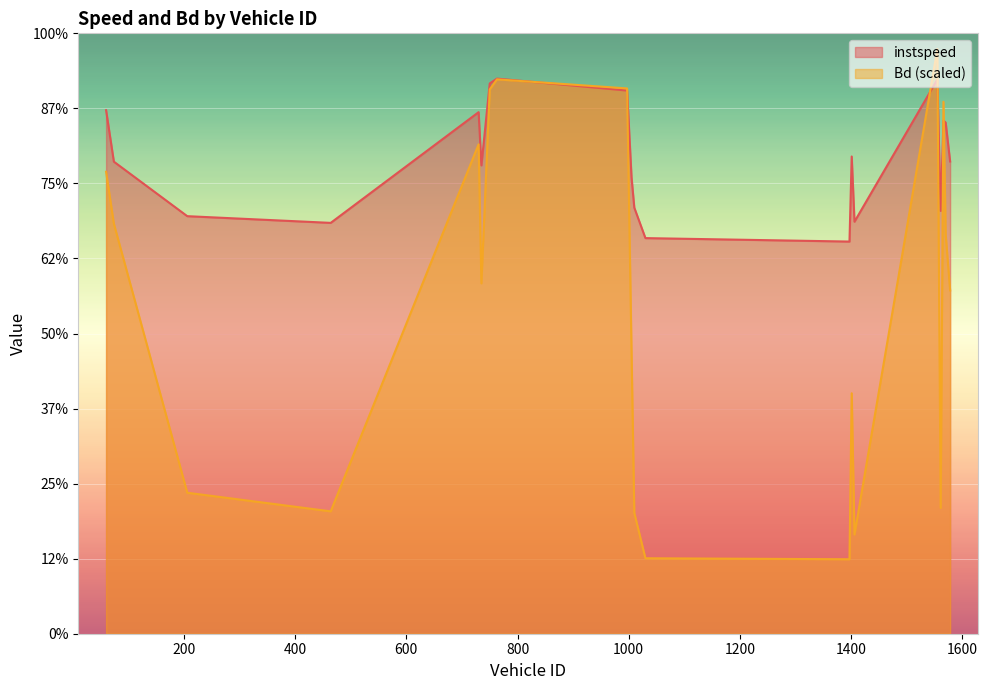

Does the chart display data point markers on the line(s)?

No